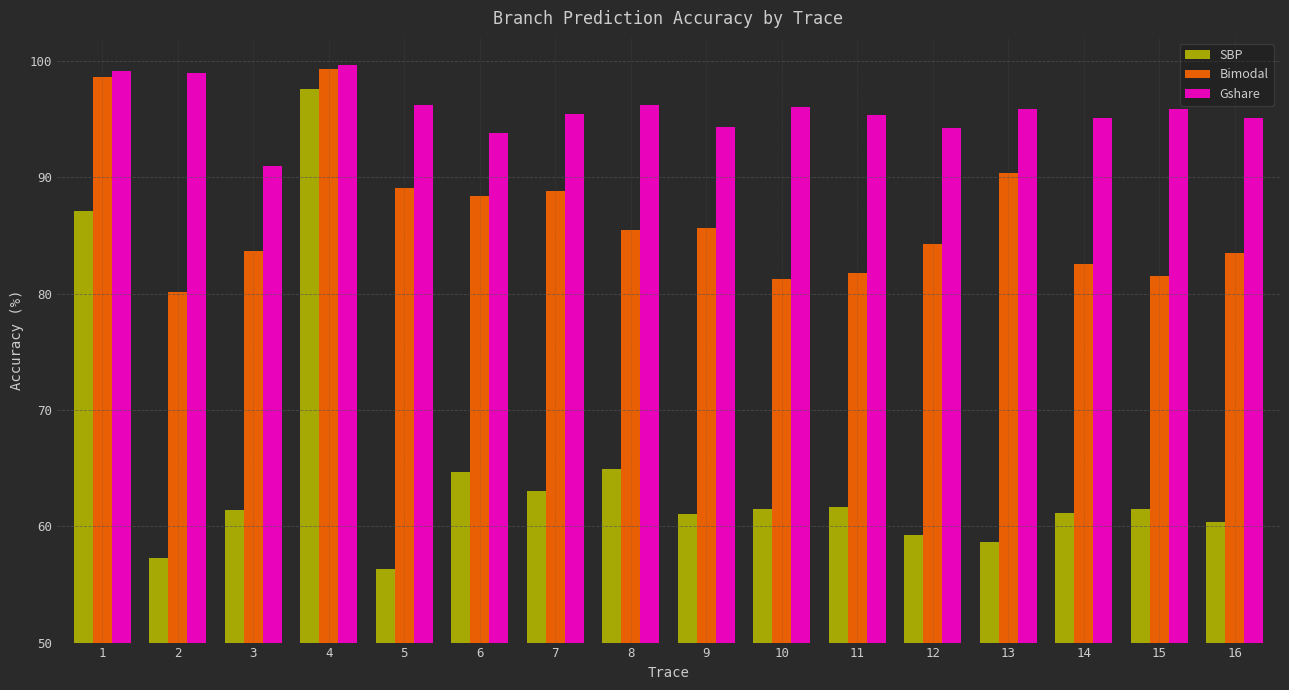

Rank the series at 12 from lowest to highest value.

SBP, Bimodal, Gshare